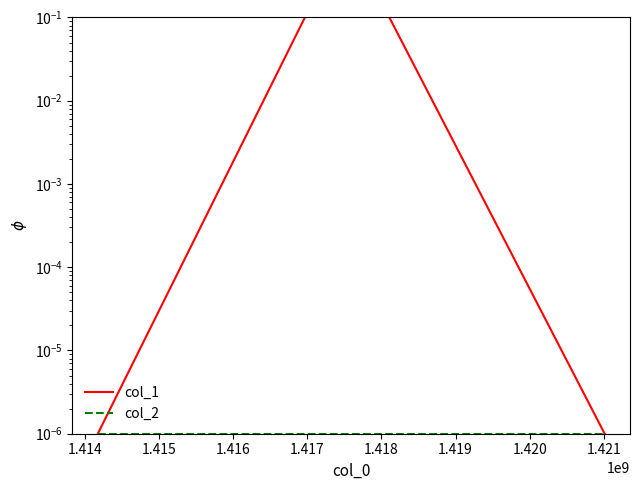

Reading left to right, what are all the values shown in this chart?

col_1: 0.0	1.0	0.0
col_2: 0.0	0.0	0.0